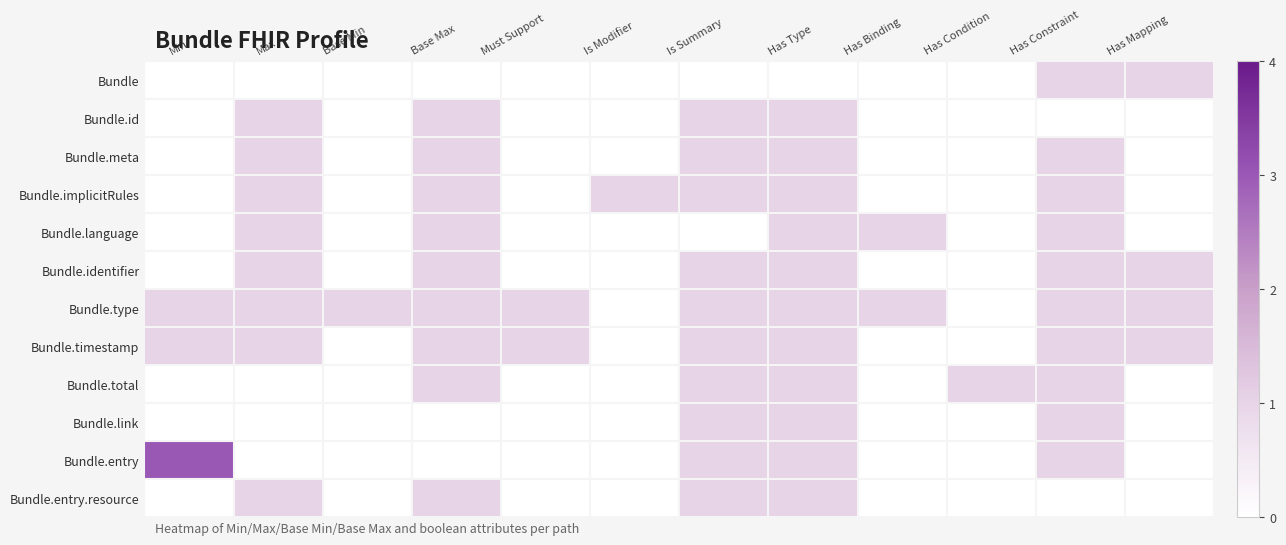

At which category is the sum across all series the highest?

Has Type